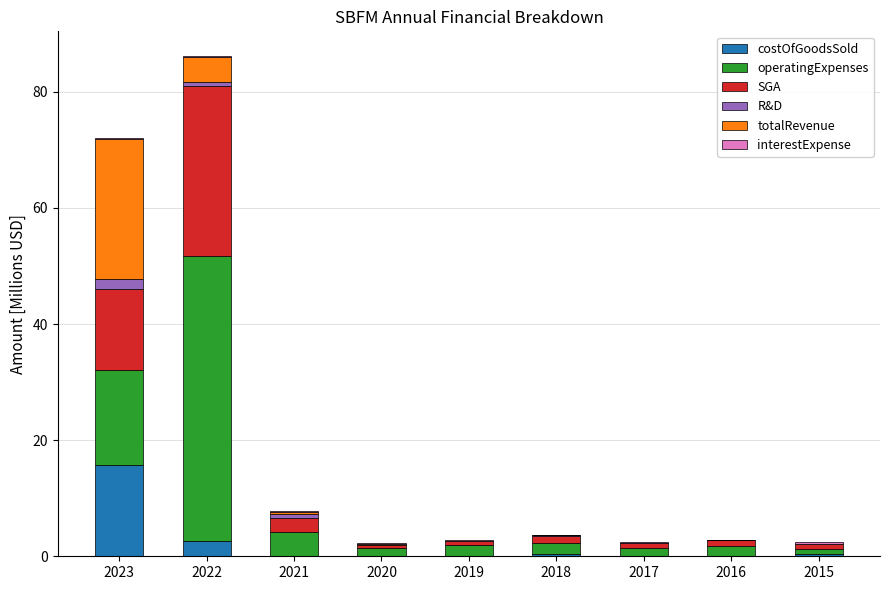

Is it true that costOfGoodsSold equals 0.4 at 2015?

True